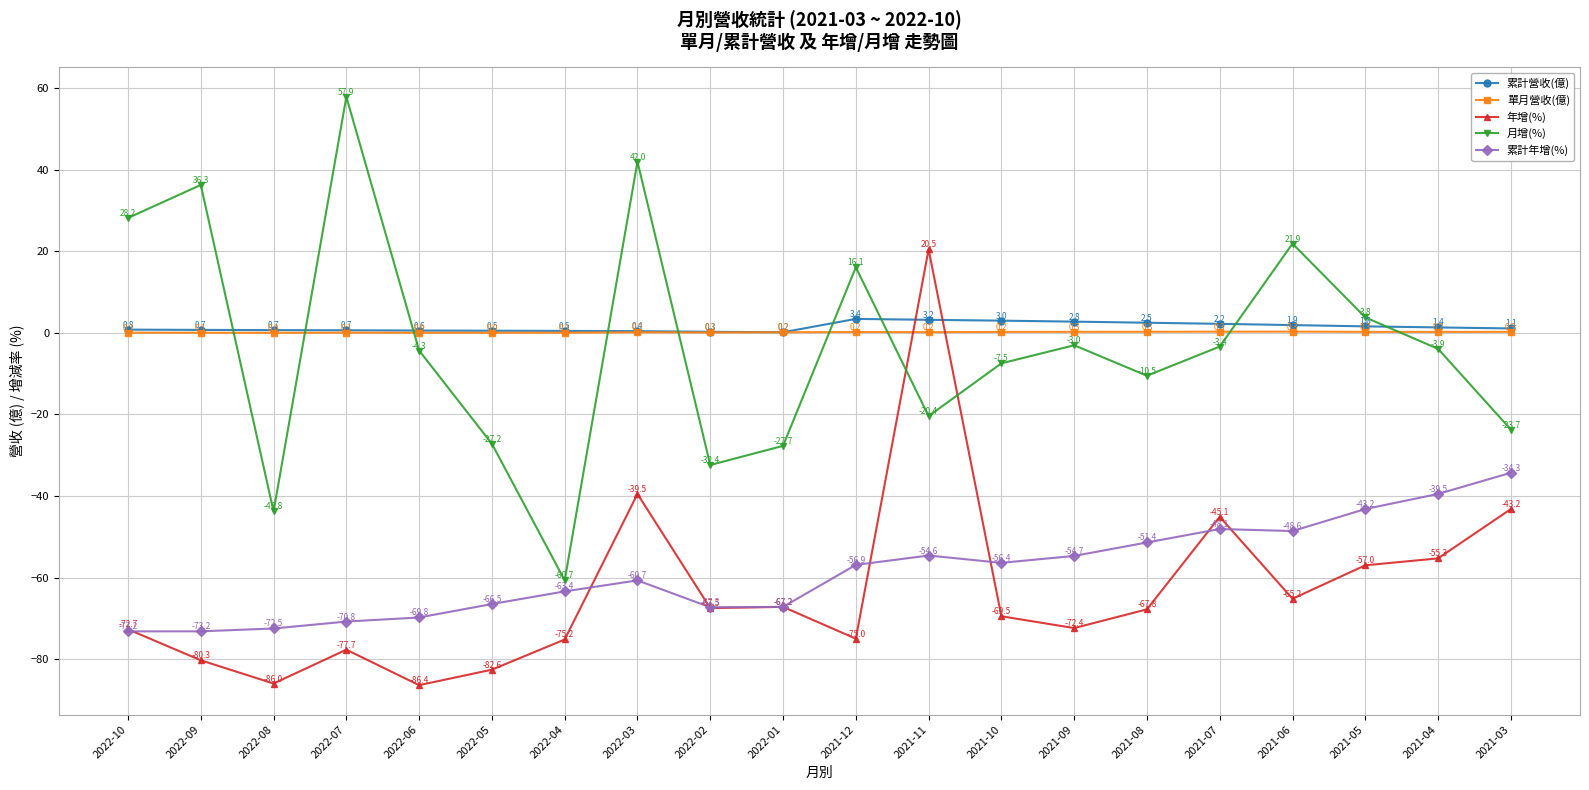

After their last crossing, which series has the higher values: 月增(%) or 單月營收(億)?

單月營收(億)